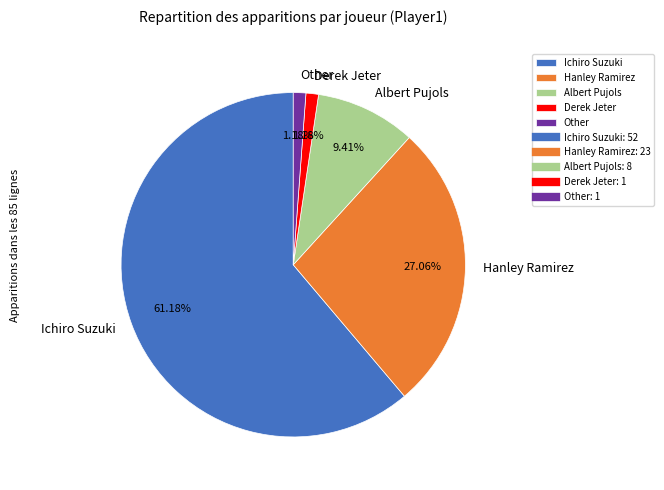

Between Derek Jeter and Albert Pujols, which is larger?

Albert Pujols